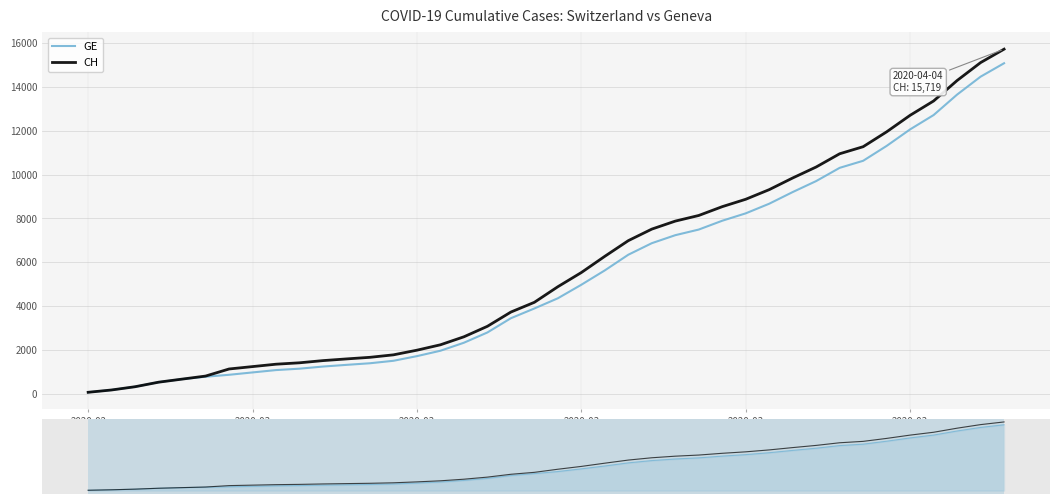

True or false: GE and CH intersect in this chart.

False